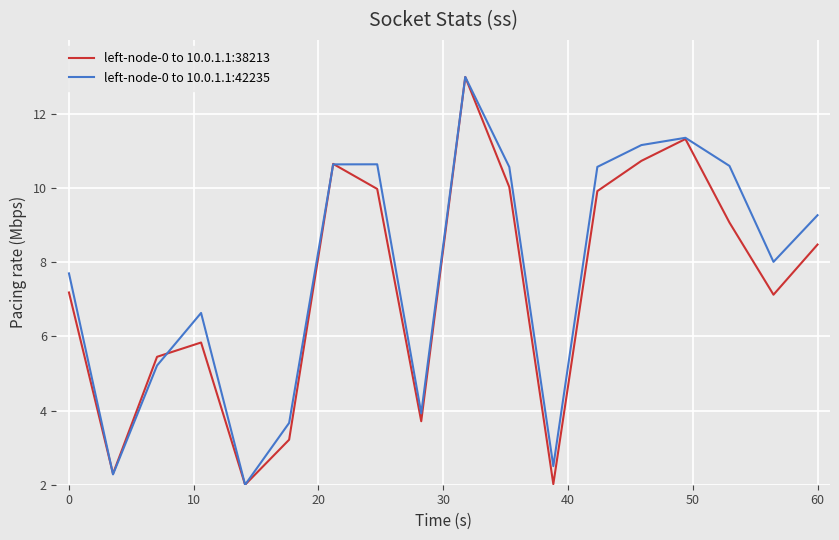

Rank the series by their average value, from lowest to highest.

left-node-0 to 10.0.1.1:38213, left-node-0 to 10.0.1.1:42235